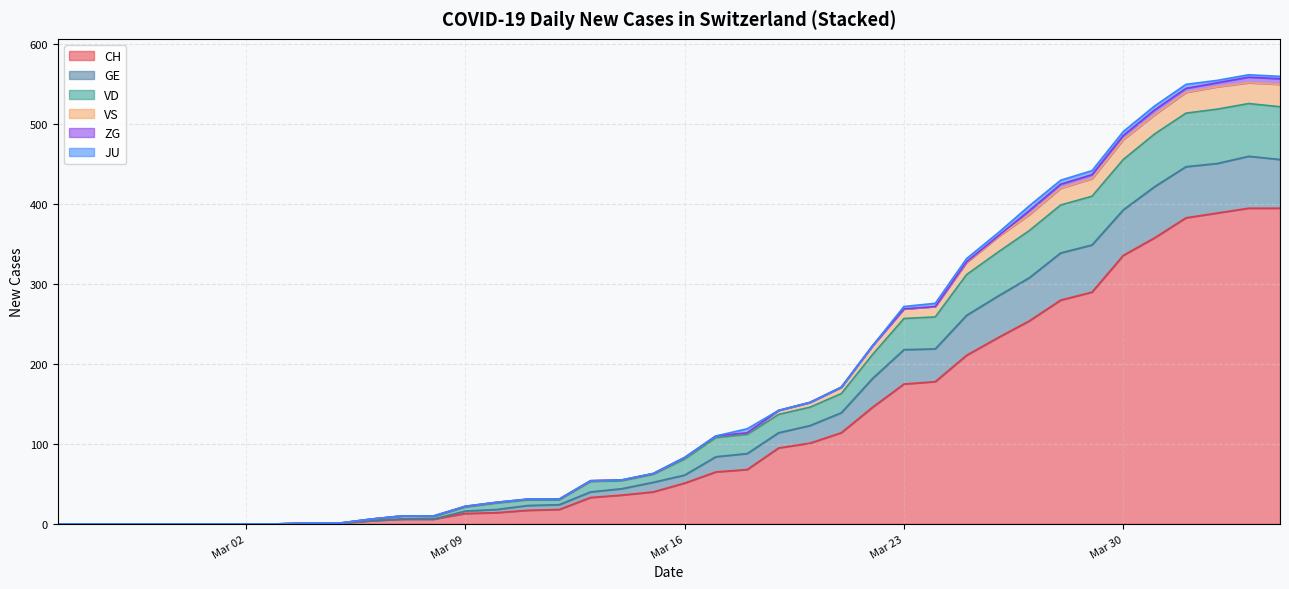

True or false: JU has more than 0 points higher than both neighbors.

False